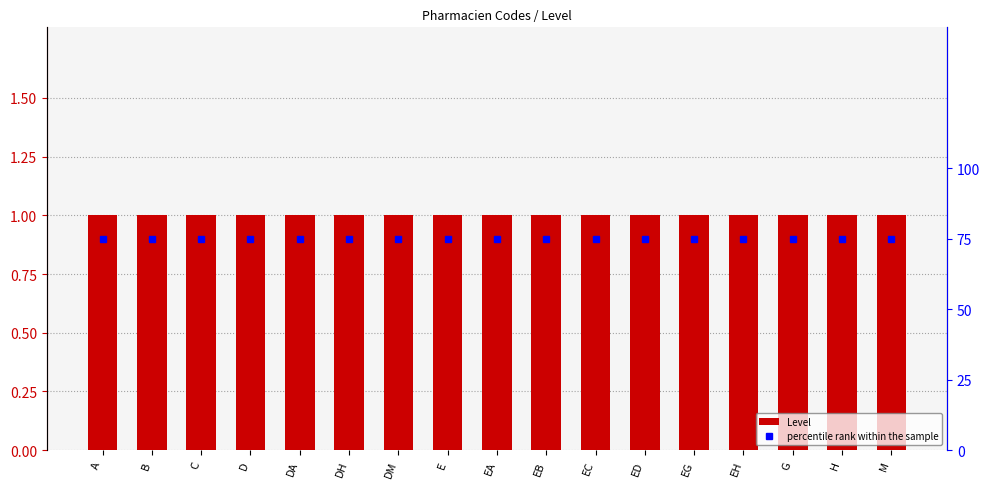

Is the value of Level at H greater than the value of percentile rank within the sample at DA?

No